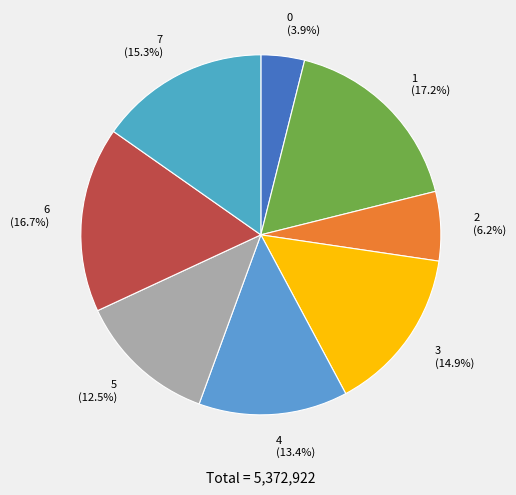

Does 0 account for over 50% of the chart?

No